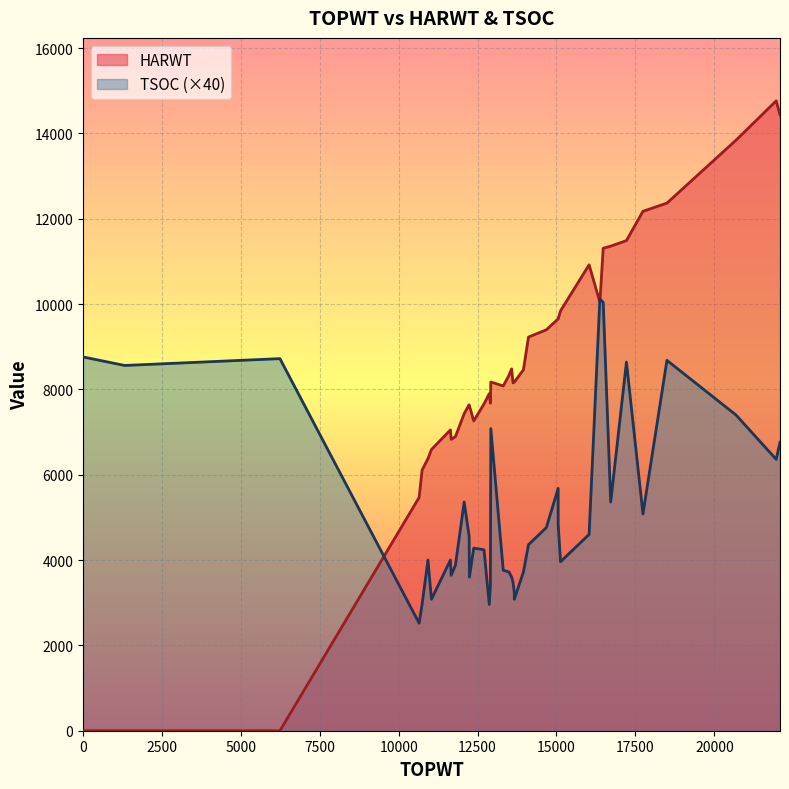

What are all the series names shown in the legend?

HARWT, TSOC